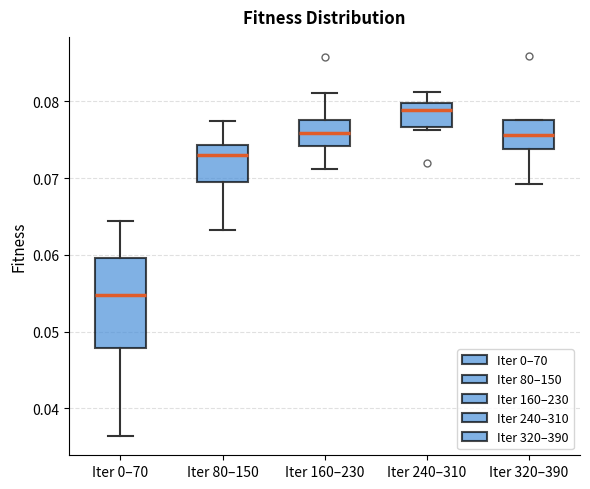

Reading left to right, read every box against the y-axis: the position of its median line, the range the box covers, and the ends of its whiskers. The values are not printed on the chart, so give them approximately, as read against the axis.

Iter 0–70: median 0.055, box 0.048 to 0.060, whiskers 0.036 to 0.064
Iter 80–150: median 0.073, box 0.069 to 0.074, whiskers 0.063 to 0.077
Iter 160–230: median 0.076, box 0.074 to 0.078, whiskers 0.071 to 0.081
Iter 240–310: median 0.079, box 0.077 to 0.080, whiskers 0.076 to 0.081
Iter 320–390: median 0.076, box 0.074 to 0.078, whiskers 0.069 to 0.078